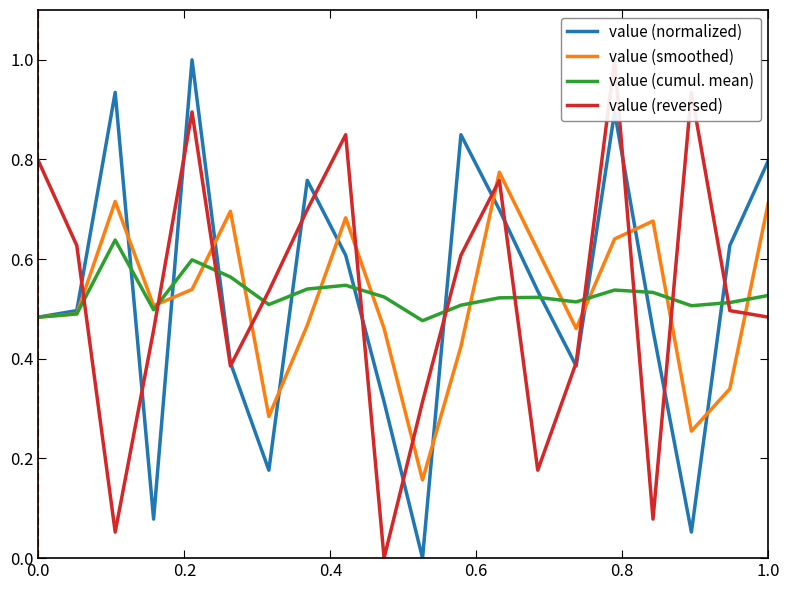

What is the value of the value (smoothed) point at the 15th from the left?

0.5